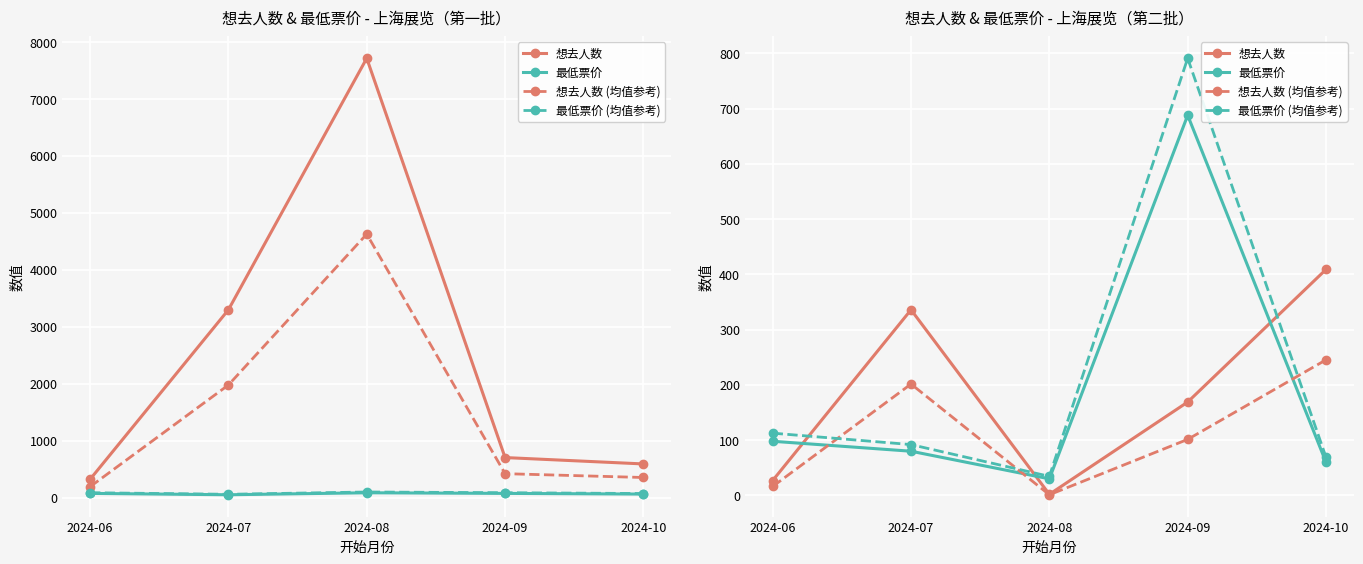

Reading left to right, list all the values displayed in this chart.

想去人数: 2024-06=27.0	2024-07=336.0	2024-08=2.0	2024-09=169.0	2024-10=409.0
最低票价: 2024-06=98.0	2024-07=80.0	2024-08=30.0	2024-09=688.0	2024-10=60.0
想去人数 (均值参考): 2024-06=16.2	2024-07=201.6	2024-08=1.2	2024-09=101.4	2024-10=245.4
最低票价 (均值参考): 2024-06=112.7	2024-07=92.0	2024-08=34.5	2024-09=791.2	2024-10=69.0